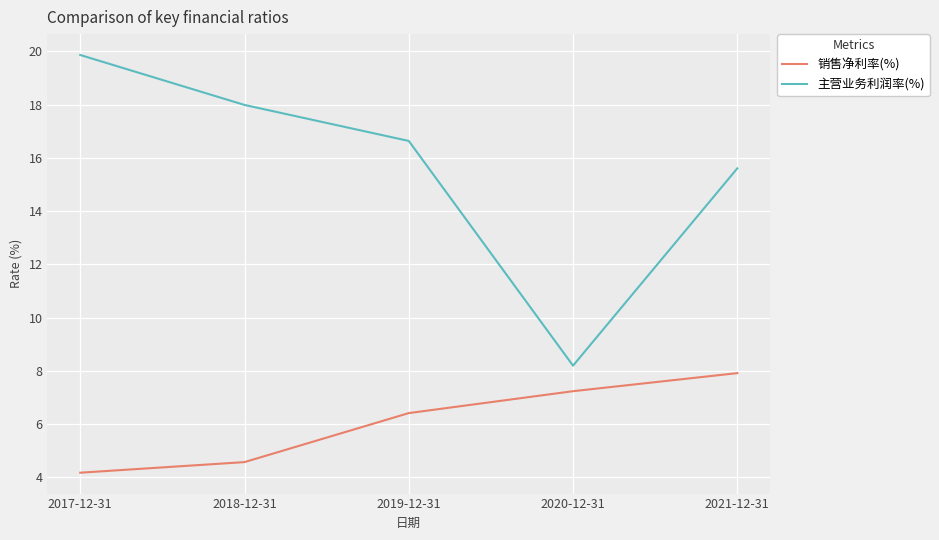

True or false: 主营业务利润率(%) has a value of 23.8 at 2019-12-31.

False